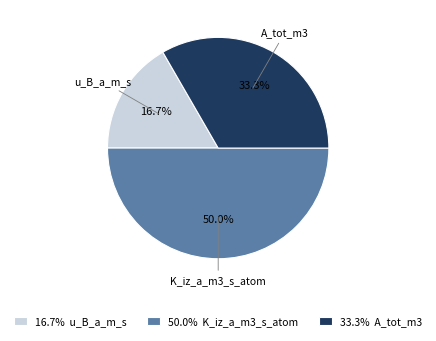

Combined, do 50.0% K_iz_a_m3_s_atom and 16.7% u_B_a_m_s account for over 50%?

Yes